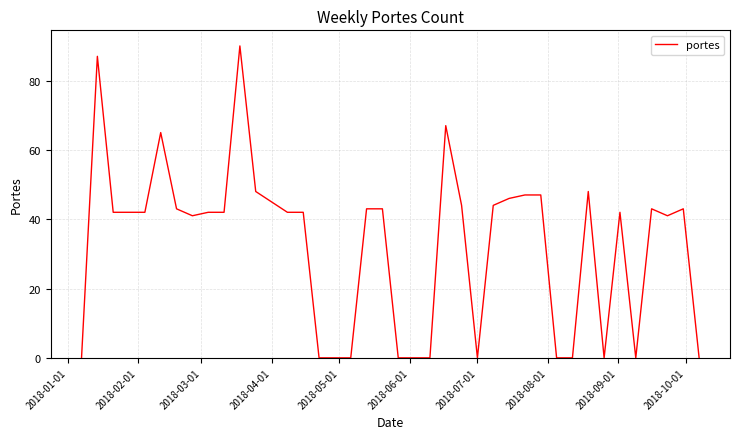

What is the greatest value displayed?

90